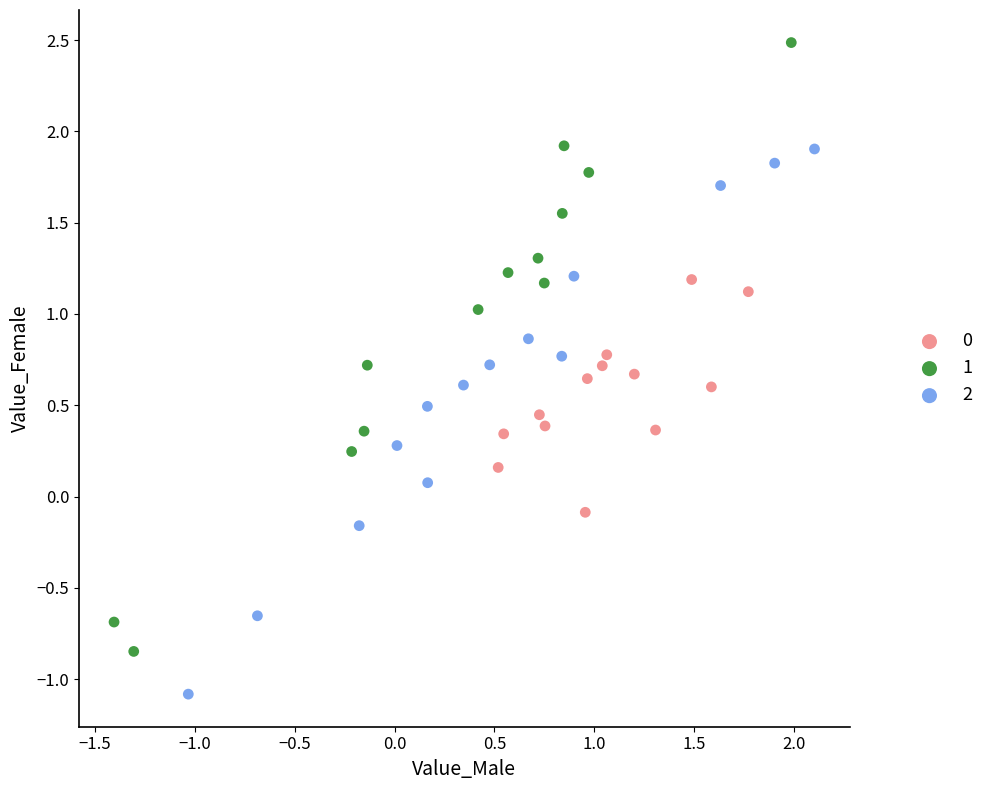

What are all the series names shown in the legend?

0, 1, 2